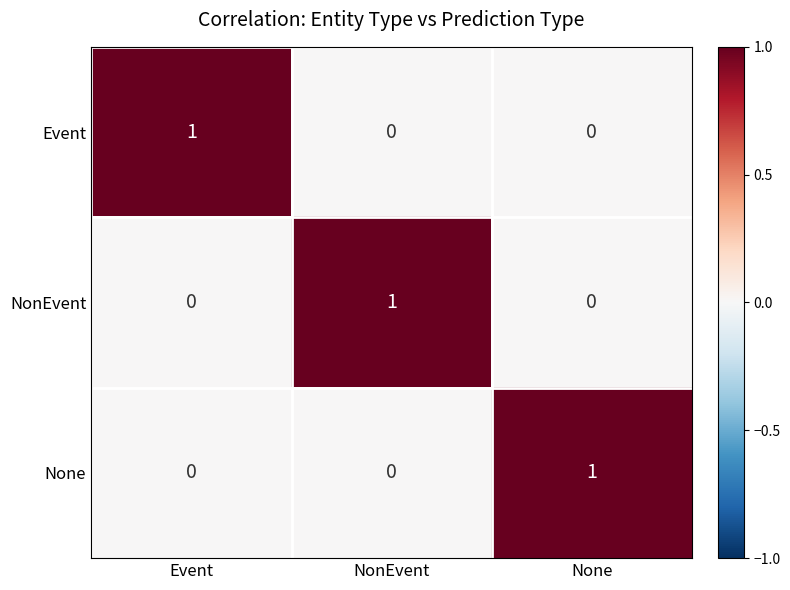

What is the difference between the highest and lowest values at Event?

1